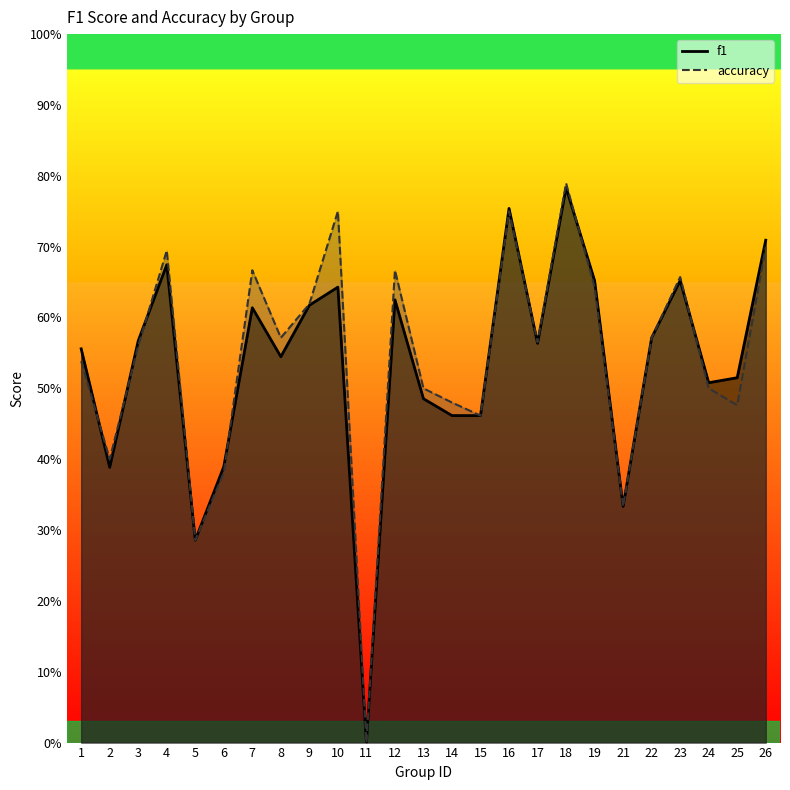

What is the difference between the maximum and second lowest values in the f1 series?

0.5